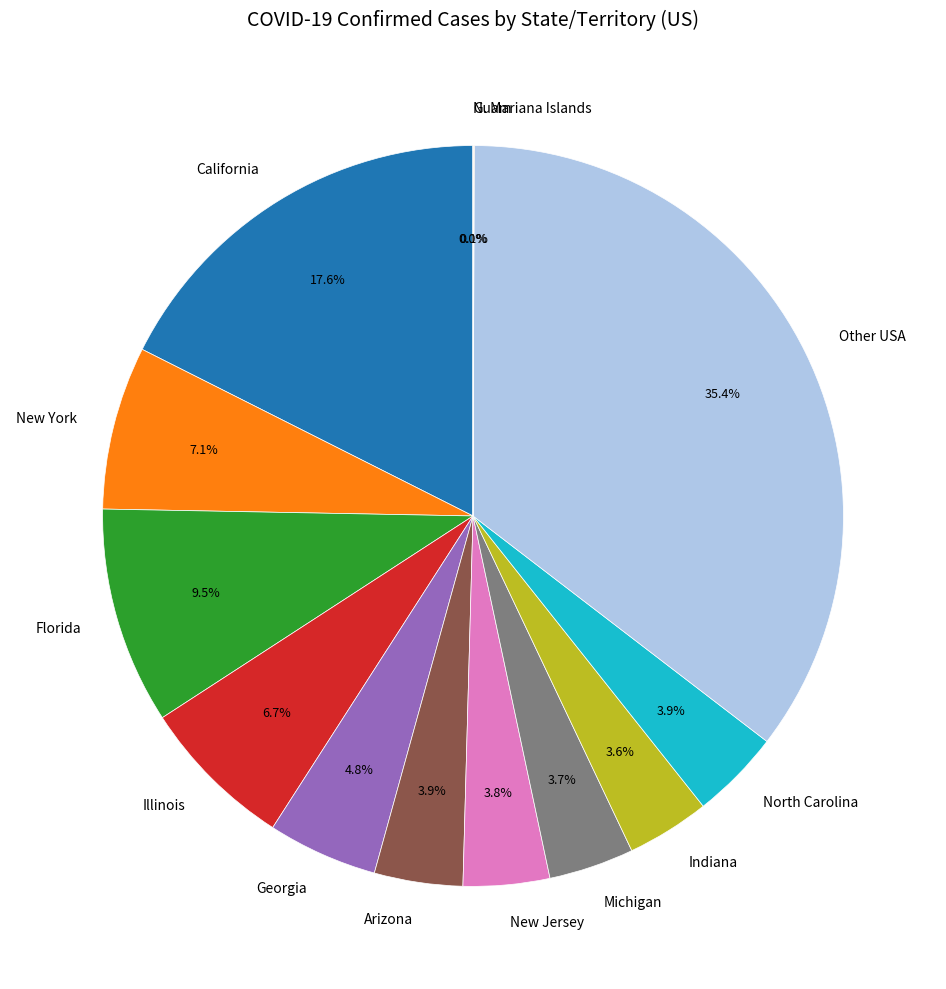

What percentage is NOT represented by Illinois?

93.3%